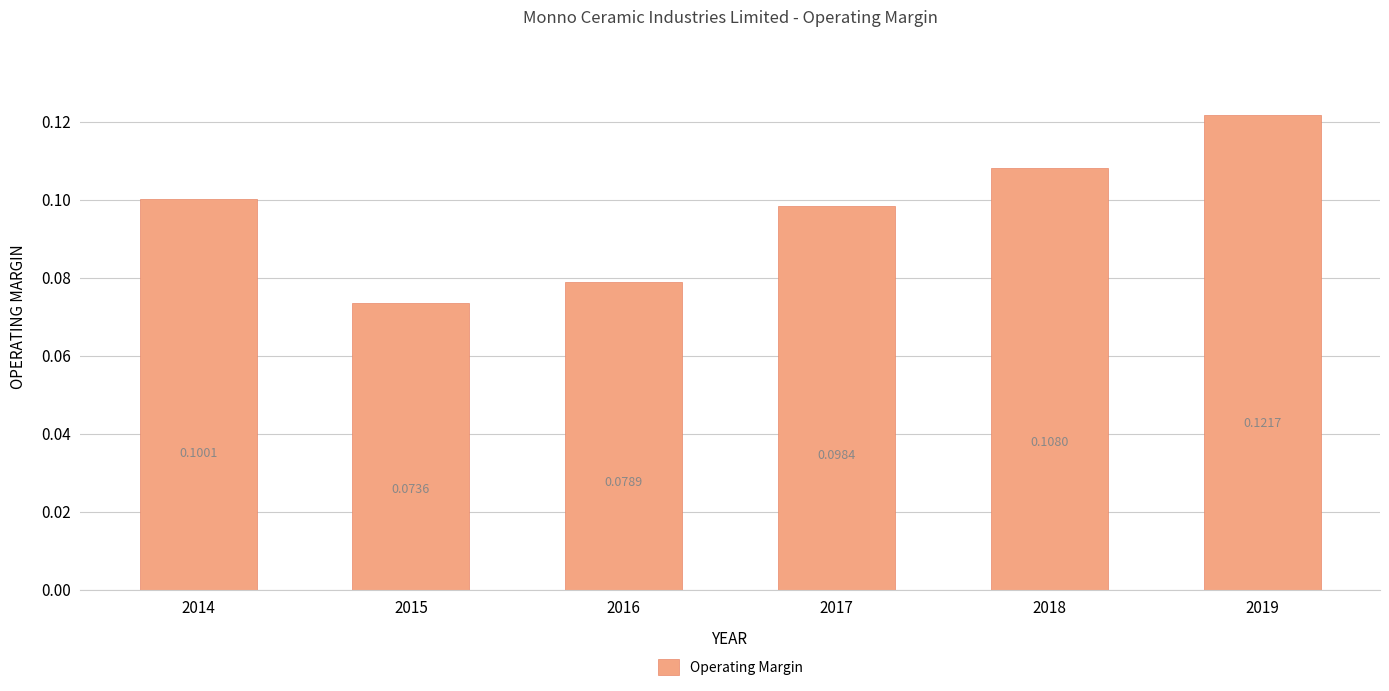

Which has a higher value, 2017 or 2016?

2017